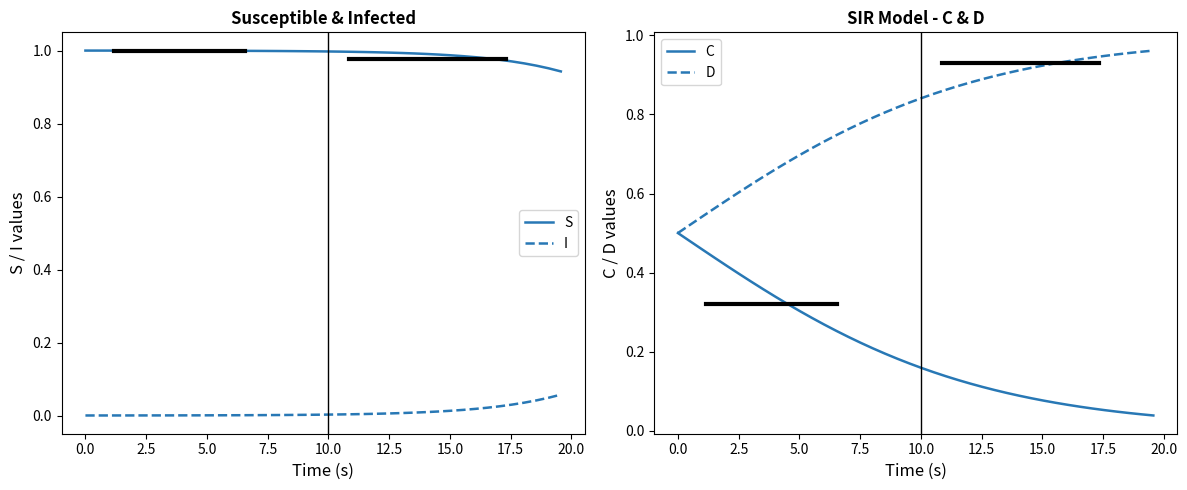

True or false: D and C intersect in this chart.

False